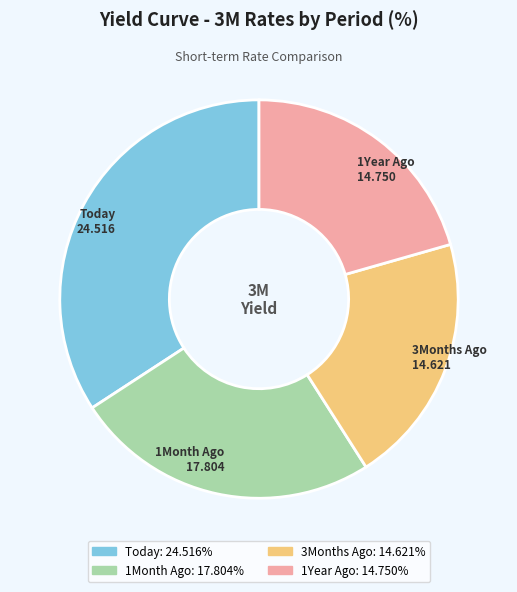

Which slice is the largest?

Today